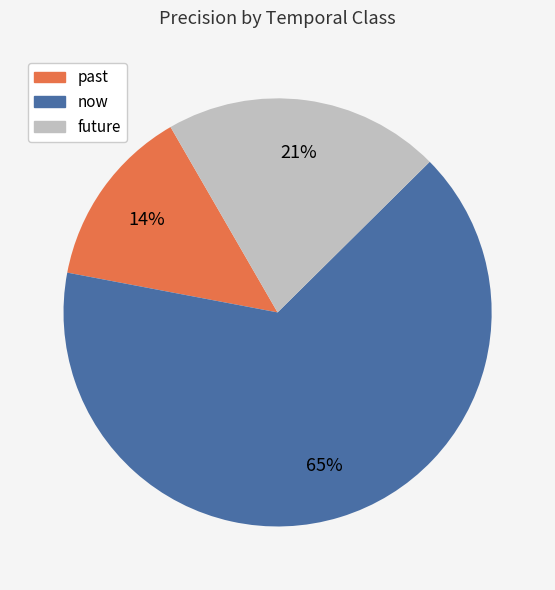

To the nearest percent, what is the average slice percentage?

33%